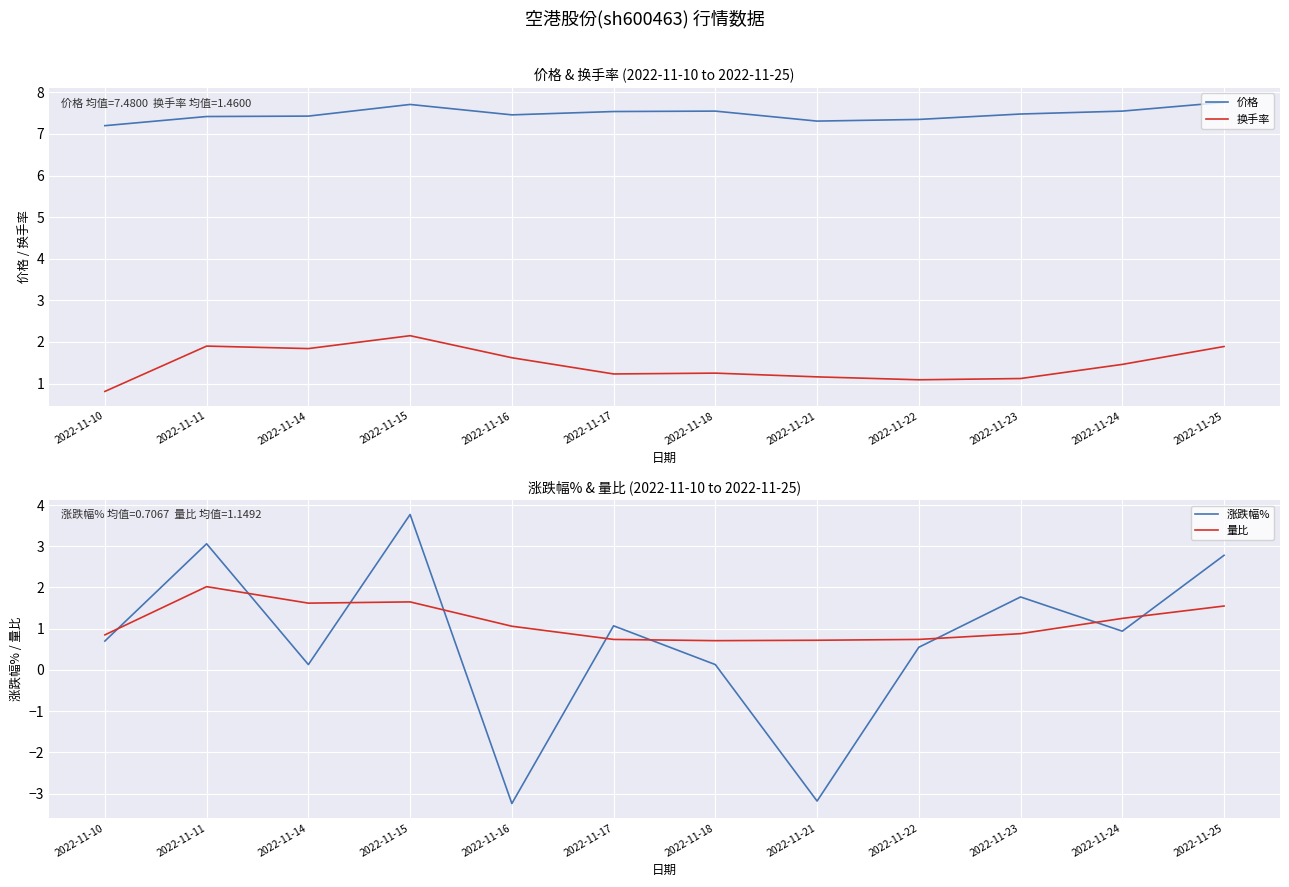

What is the value of the 换手率 point at the 7th from the left?

1.2